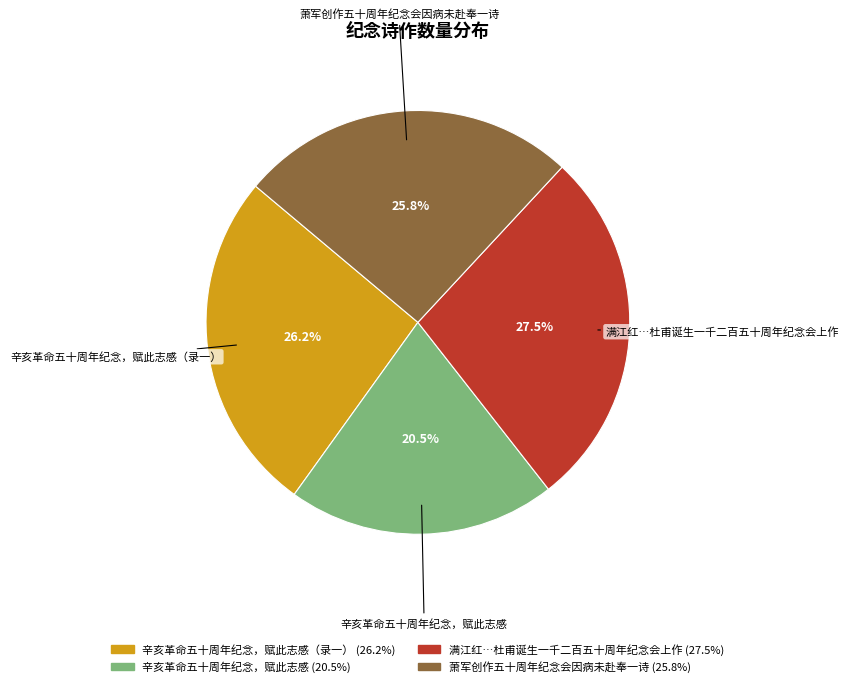

What percentage do 萧军创作五十周年纪念会因病未赴奉一诗 and 辛亥革命五十周年纪念，赋此志感（录一） together represent?

52.0%